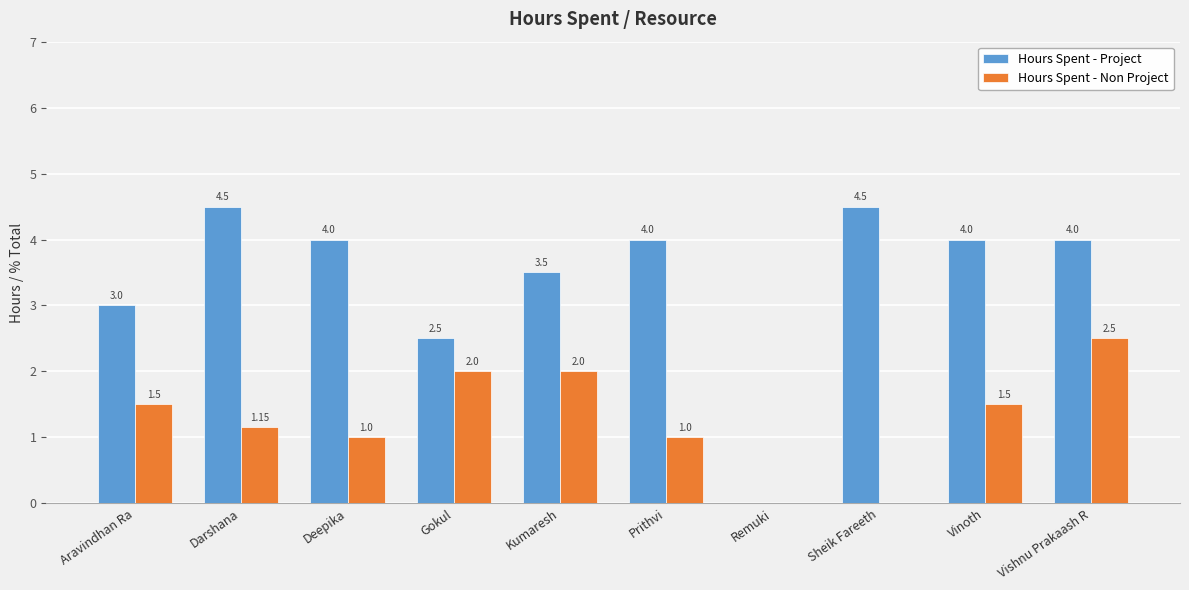

At which label is Hours Spent - Project closest to 2?

Gokul